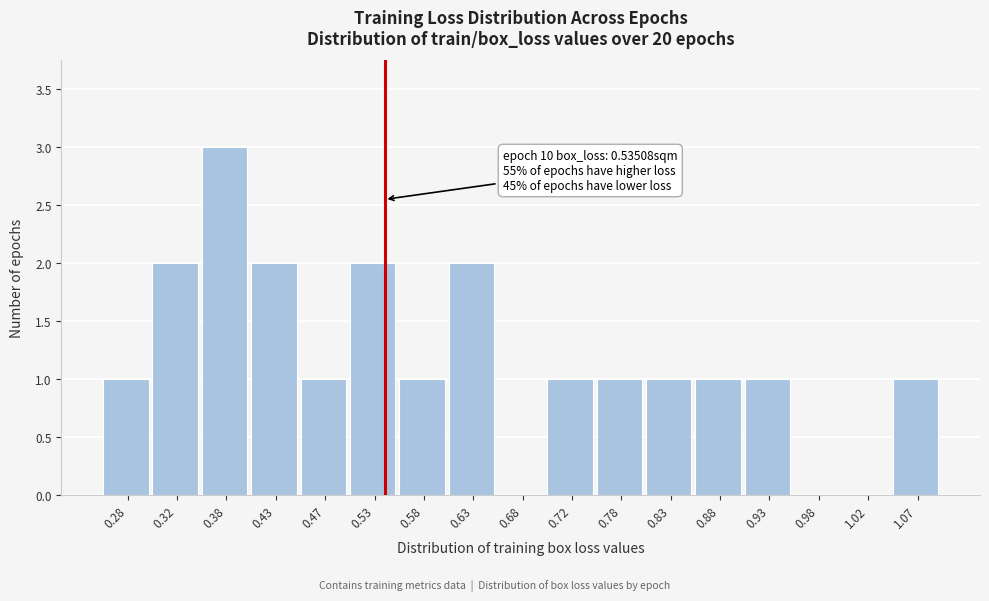

Which range on the x-axis has the tallest bar?

0.35 to 0.40